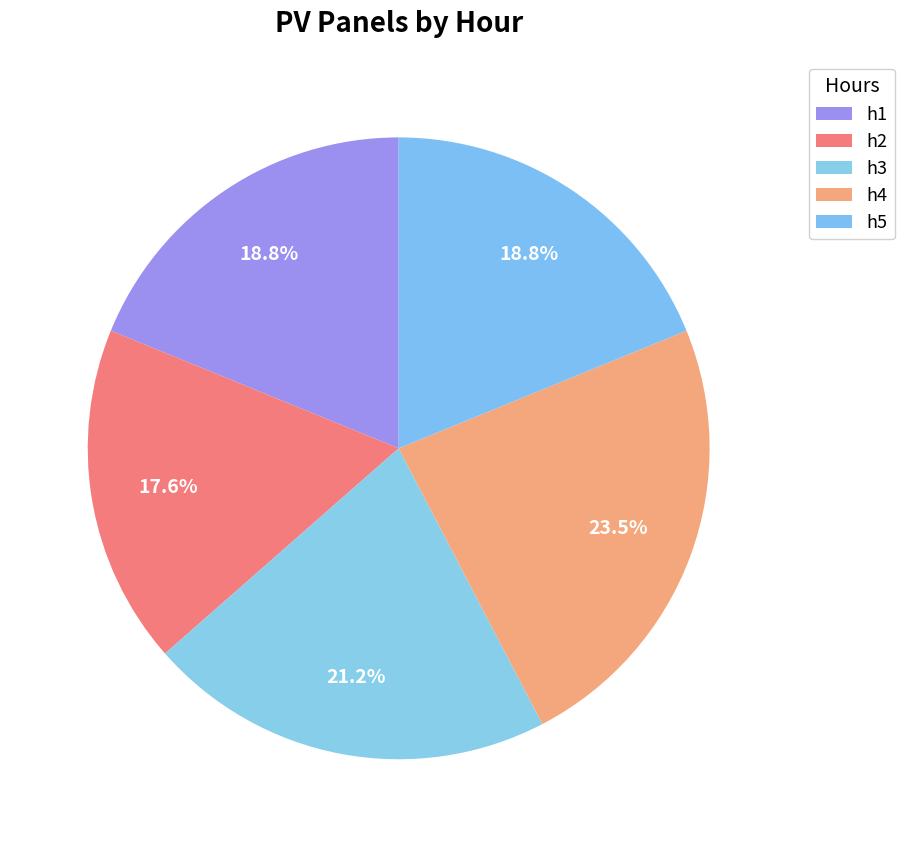

Which slice is the largest?

h4